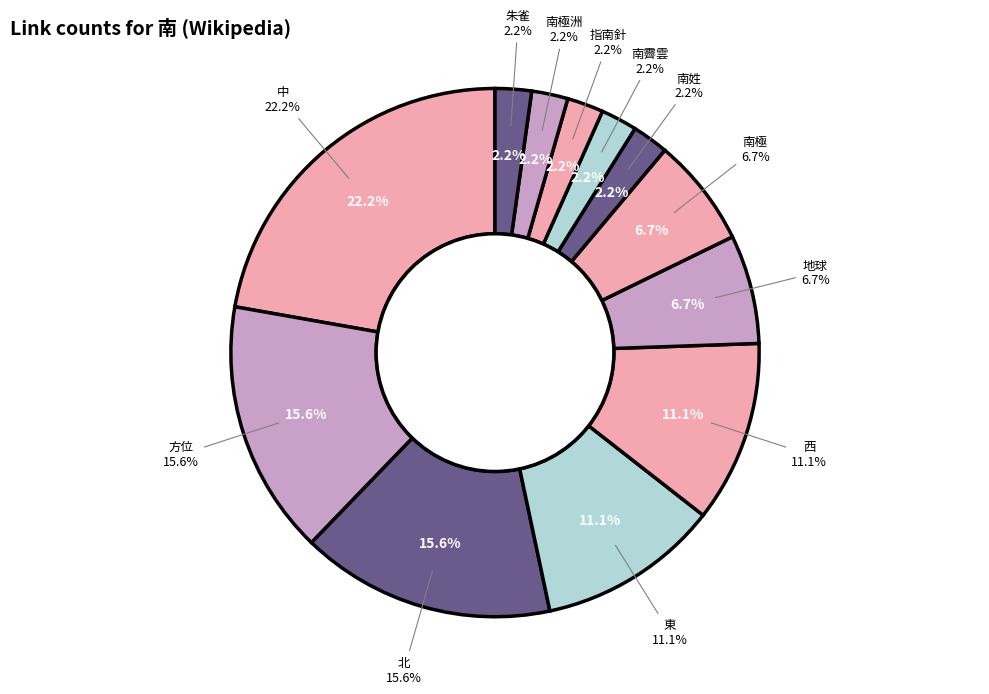

To the nearest percent, what portion does 東 represent?

11%